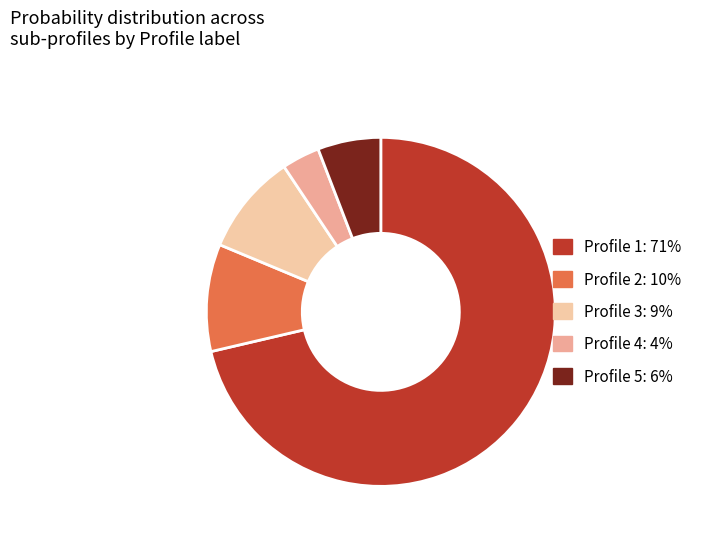

Which slice is the smallest?

Profile 4